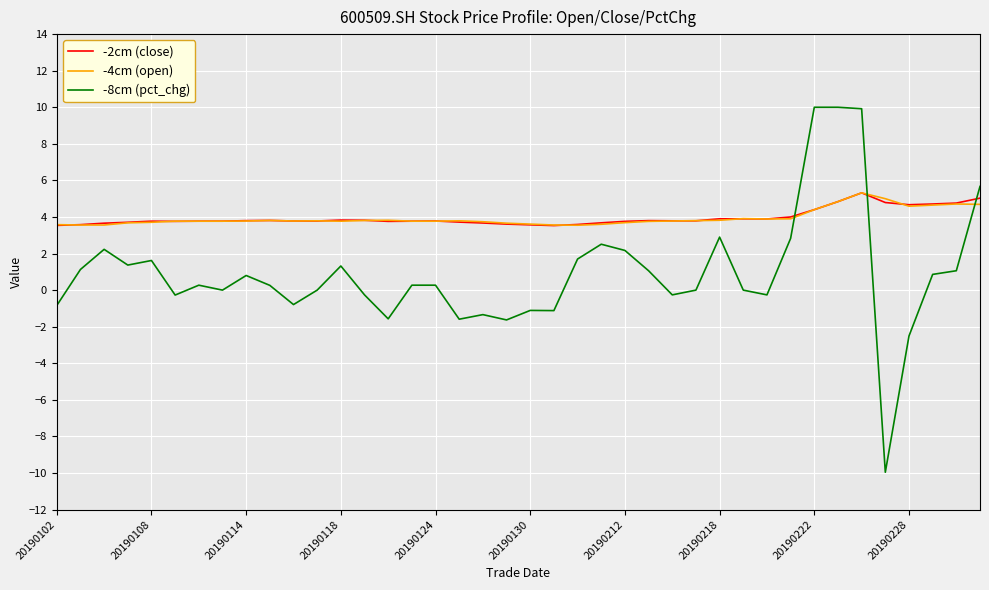

Which series ends up on top after the final intersection of -8cm (pct_chg) and -2cm (close)?

-8cm (pct_chg)